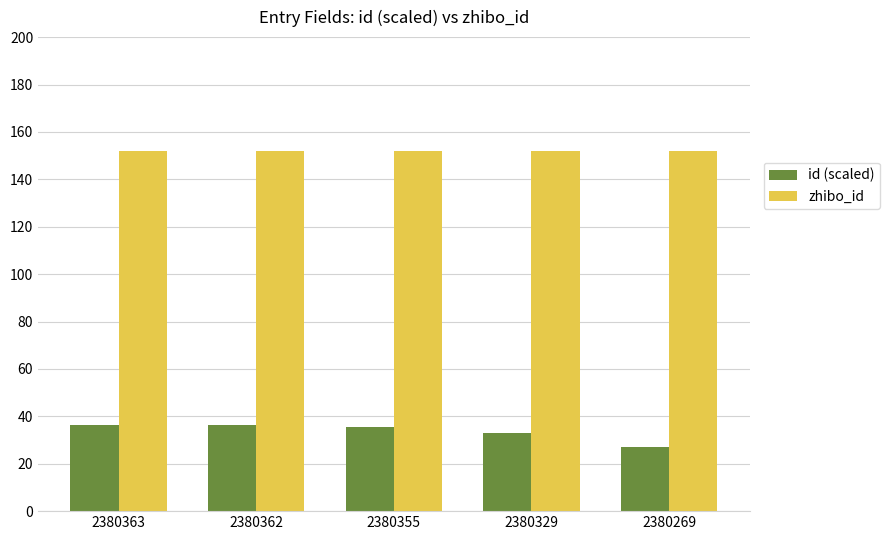

What is the smallest value displayed?

26.9